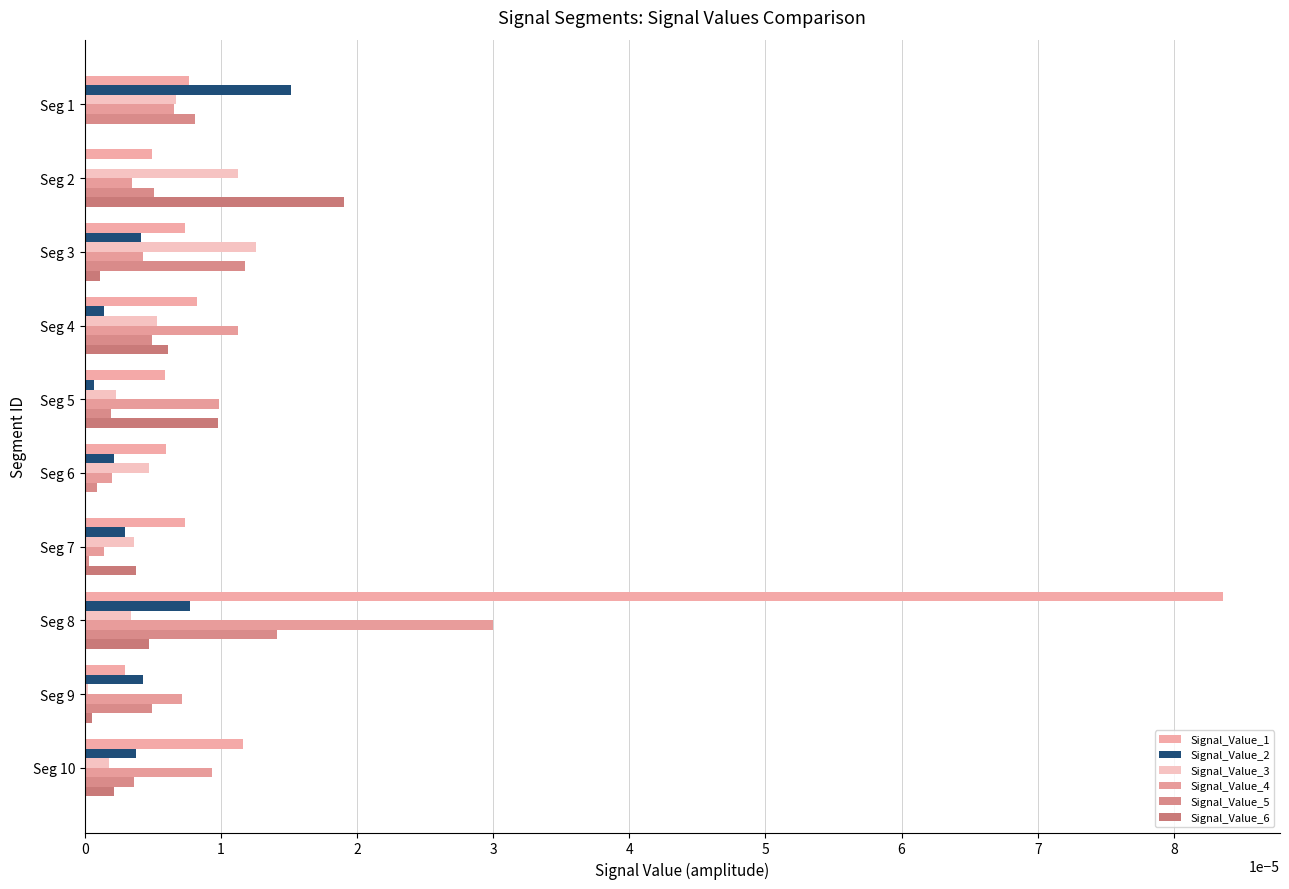

Count the number of categories in the chart.

10